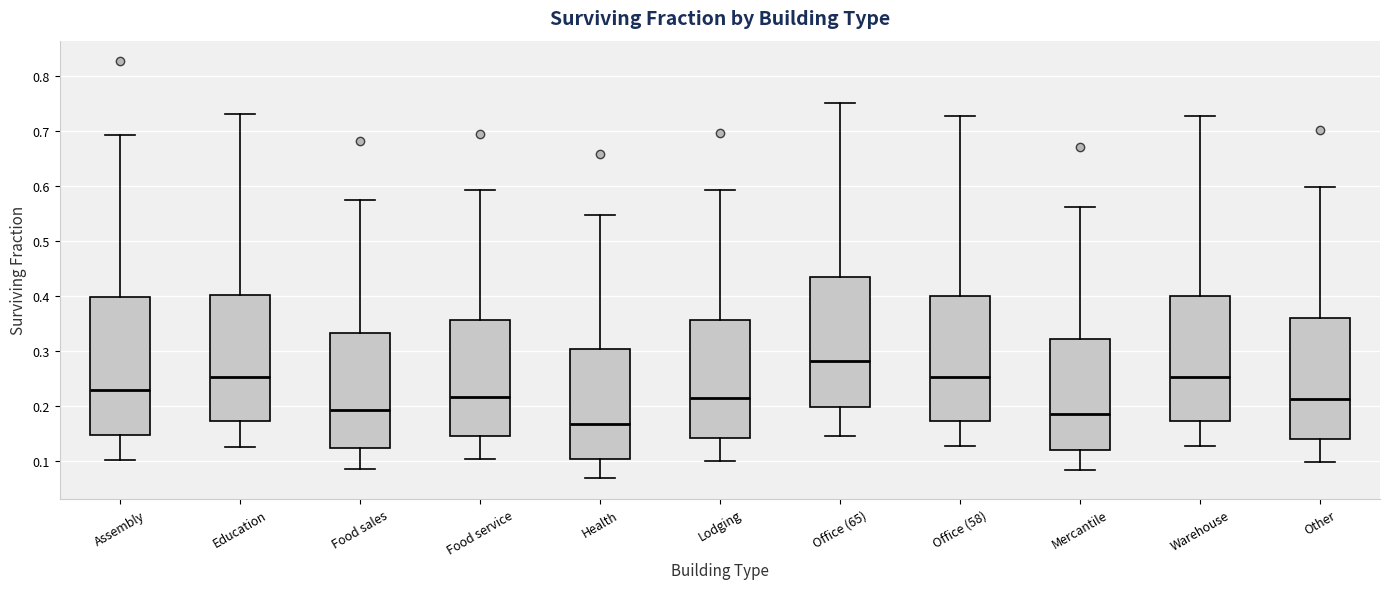

Reading left to right, transcribe this box plot: for each box, give where its median line is, the range the box spans, and where its two whiskers end, as read against the y-axis. The values are not printed on the chart, so give them approximately, as read against the axis.

Assembly: median 0.23, box 0.15 to 0.40, whiskers 0.10 to 0.69
Education: median 0.25, box 0.17 to 0.40, whiskers 0.12 to 0.73
Food sales: median 0.19, box 0.12 to 0.33, whiskers 0.09 to 0.57
Food service: median 0.22, box 0.15 to 0.36, whiskers 0.10 to 0.59
Health: median 0.17, box 0.10 to 0.30, whiskers 0.07 to 0.55
Lodging: median 0.21, box 0.14 to 0.36, whiskers 0.10 to 0.59
Office (65): median 0.28, box 0.20 to 0.43, whiskers 0.15 to 0.75
Office (58): median 0.25, box 0.17 to 0.40, whiskers 0.13 to 0.73
Mercantile: median 0.19, box 0.12 to 0.32, whiskers 0.08 to 0.56
Warehouse: median 0.25, box 0.17 to 0.40, whiskers 0.13 to 0.73
Other: median 0.21, box 0.14 to 0.36, whiskers 0.10 to 0.60